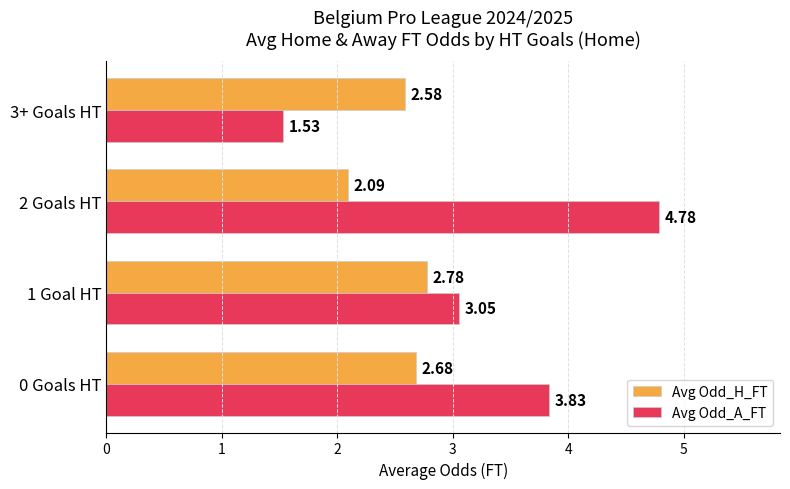

Rank the categories by Avg Odd_H_FT value from lowest to highest.

2 Goals HT, 3+ Goals HT, 0 Goals HT, 1 Goal HT